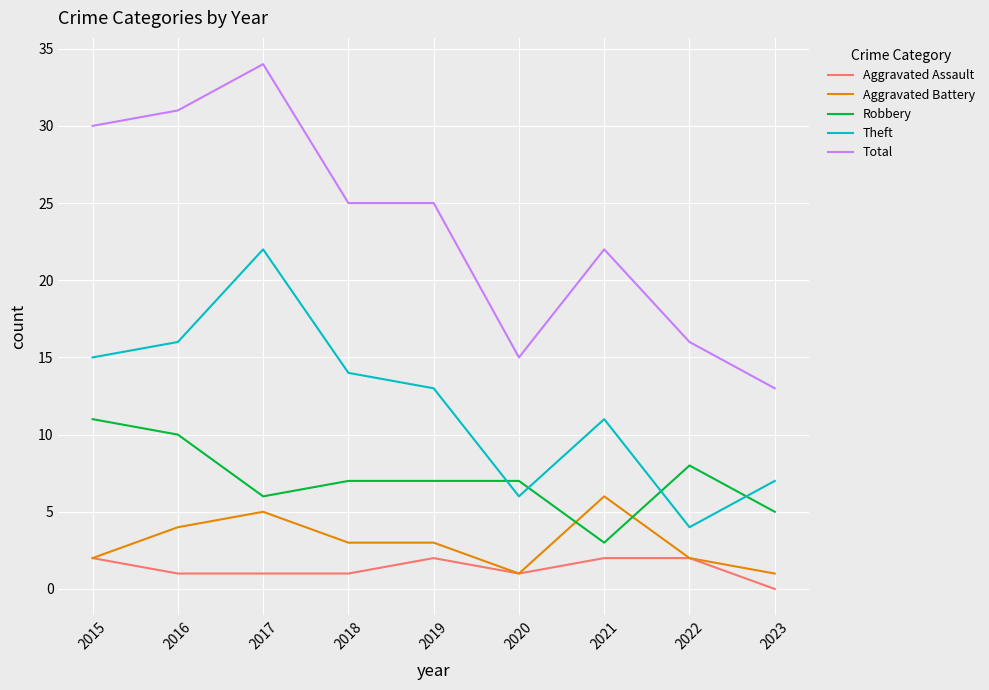

True or false: Aggravated Assault and Theft intersect in this chart.

False